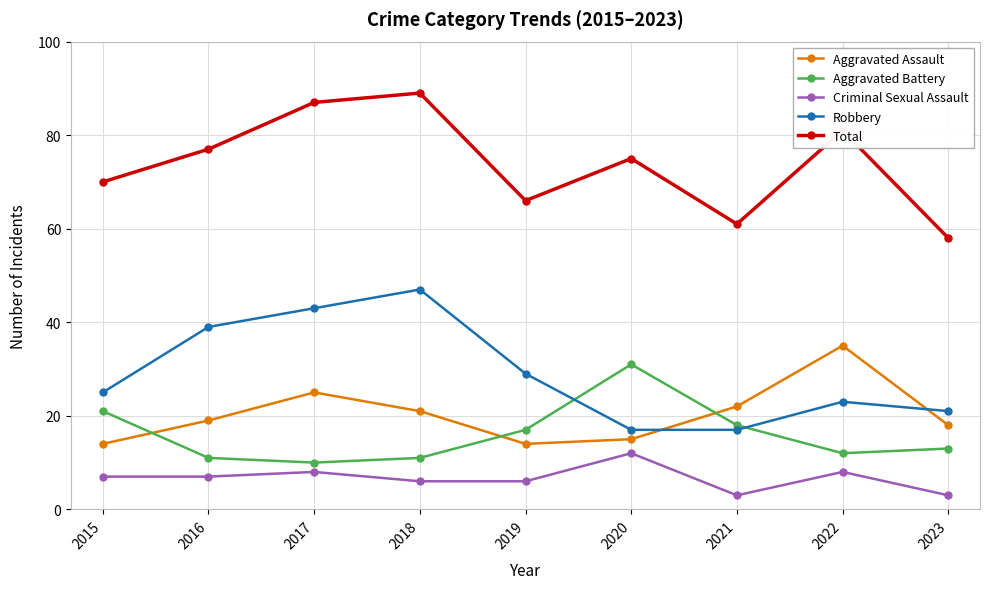

In Aggravated Battery, how many points are lower than both neighbors (excluding endpoints)?

2